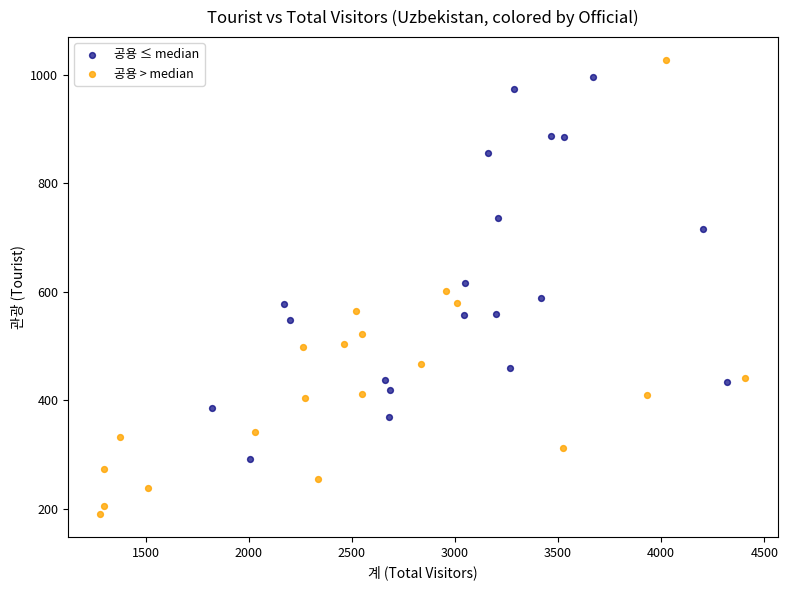

Which series has the widest spread of Y values?

공용 > median